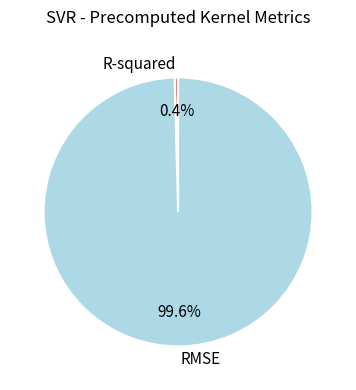

Count the number of slices in the pie.

2